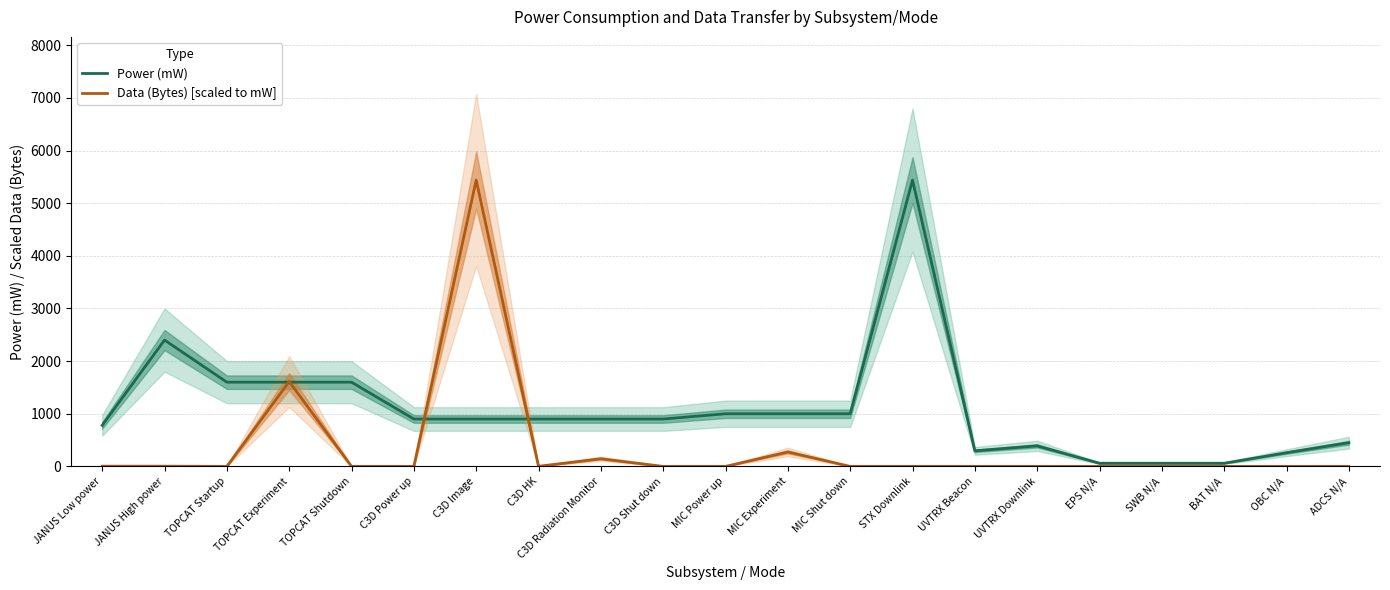

What is the value of the Power (mW) point at the 20th from the left?

260.0